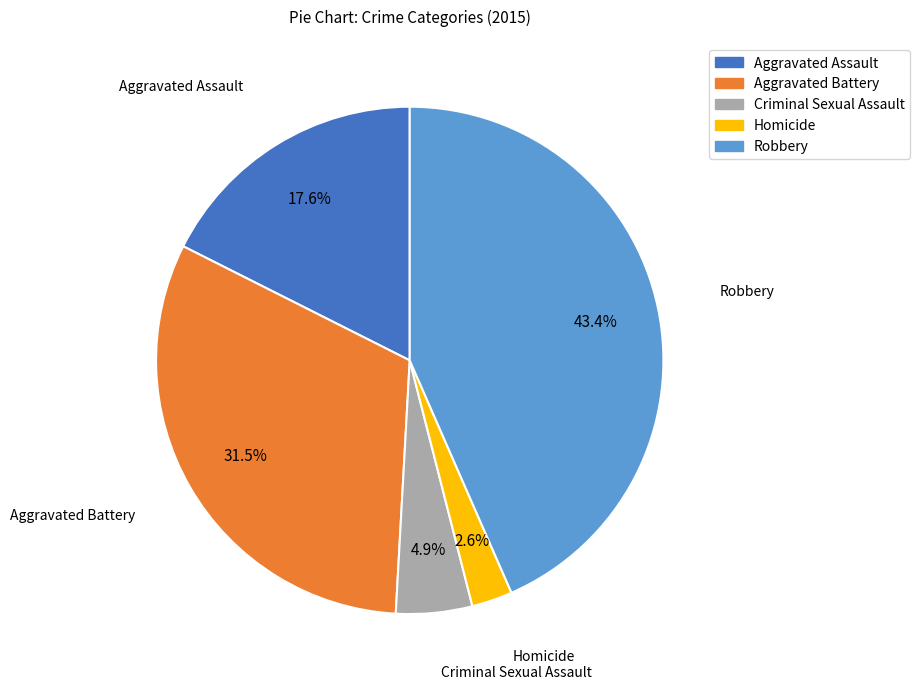

Is there any slice that represents more than half of the pie?

No